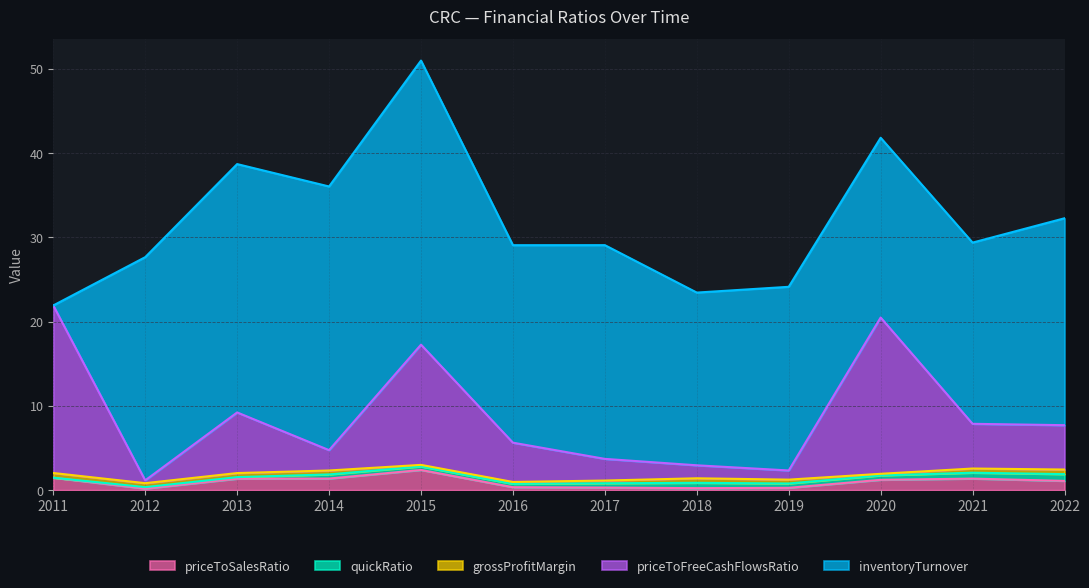

Rank the categories by priceToFreeCashFlowsRatio value from lowest to highest.

2012, 2019, 2018, 2014, 2017, 2016, 2022, 2021, 2013, 2015, 2020, 2011